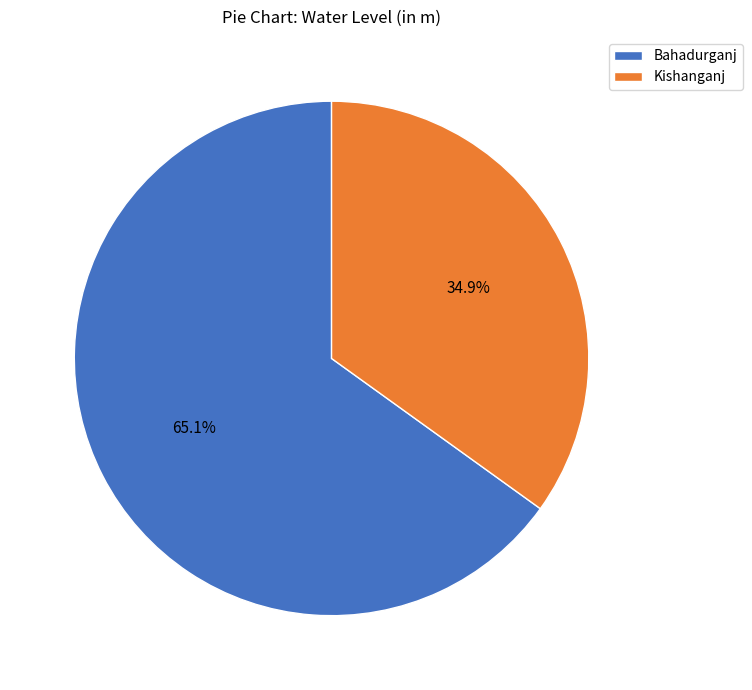

What percentage do Kishanganj and Bahadurganj together represent?

100.0%